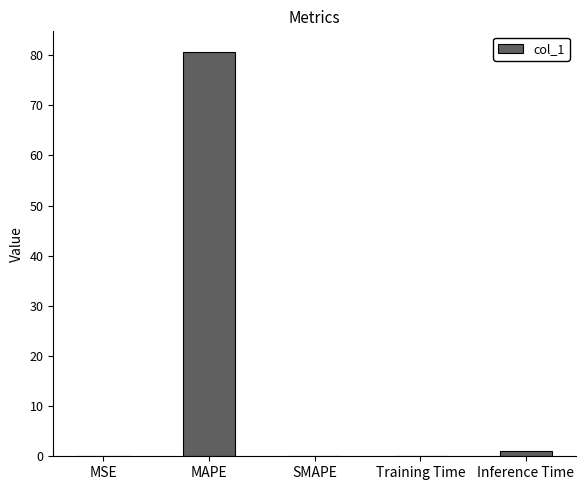

Which has a higher value, MAPE or Inference Time?

MAPE